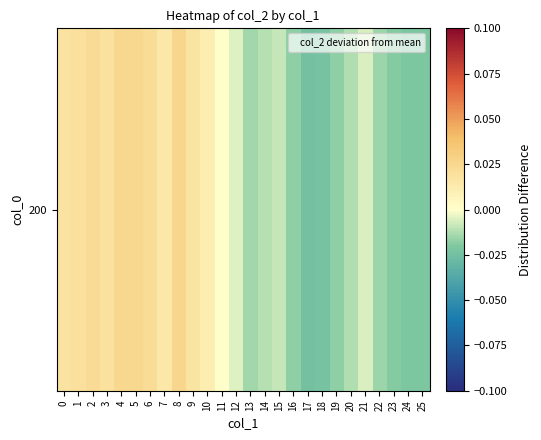

The value at 22 is -0.0. True or false?

False